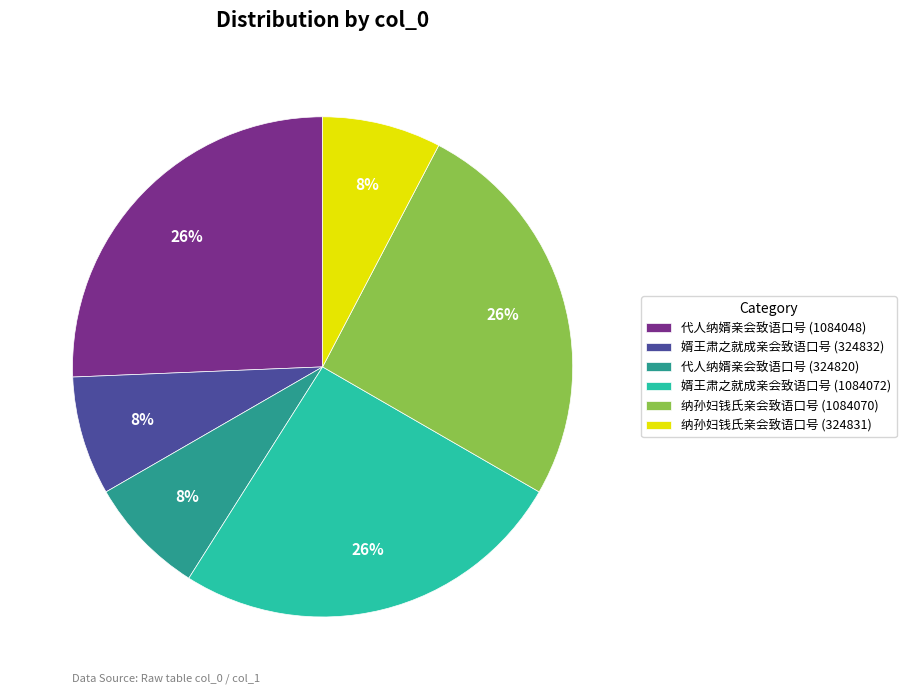

Combined, do 代人纳婿亲会致语口号 (324820) and 纳孙妇钱氏亲会致语口号 (324831) account for over 50%?

No